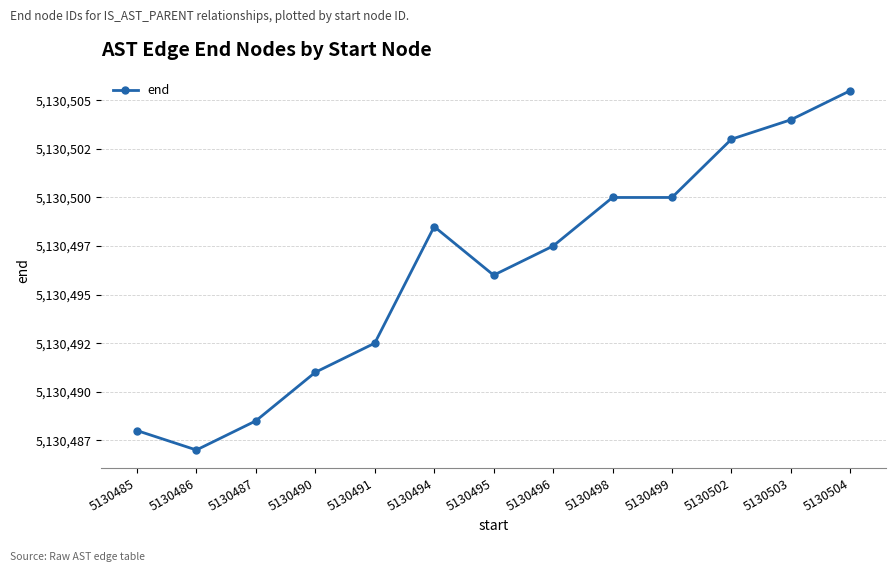

What is the sum of the values at 5130486 and 5130499?

10260987.0